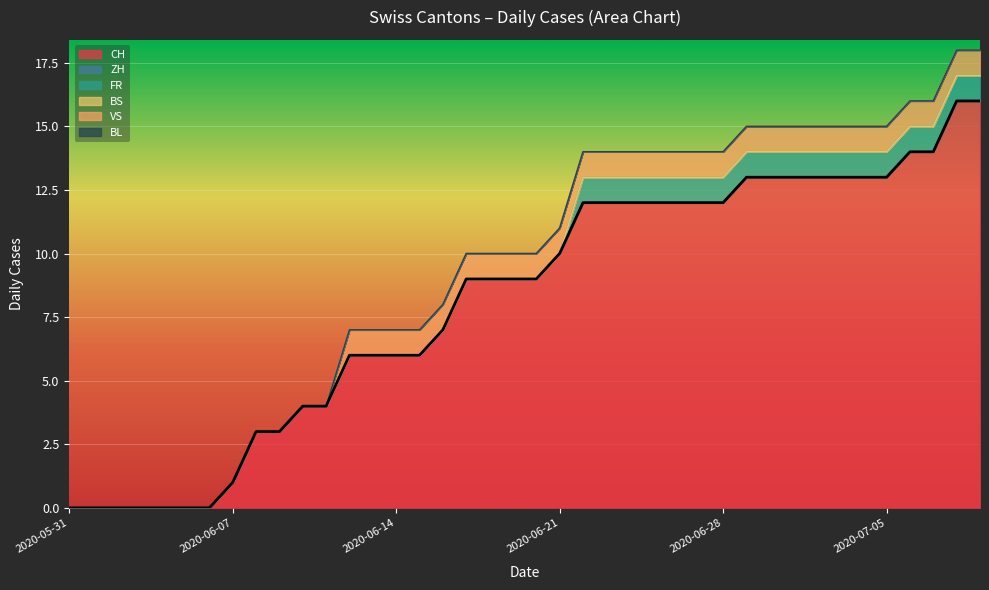

True or false: BL has more than 2 points higher than both neighbors.

False